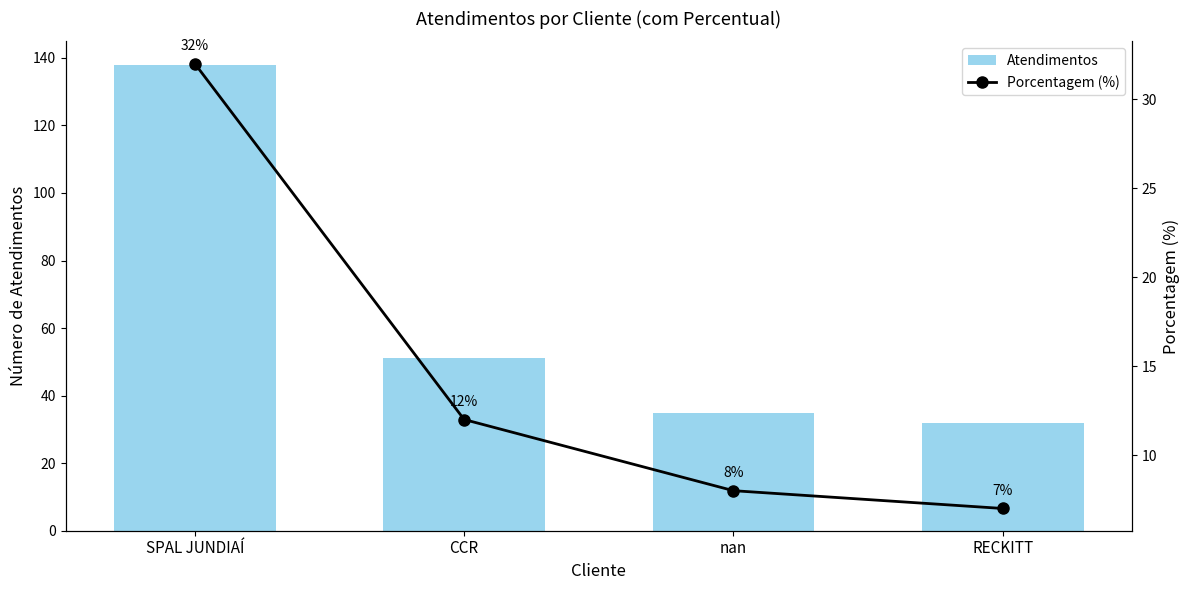

At which category does the chart reach its minimum across all series?

RECKITT